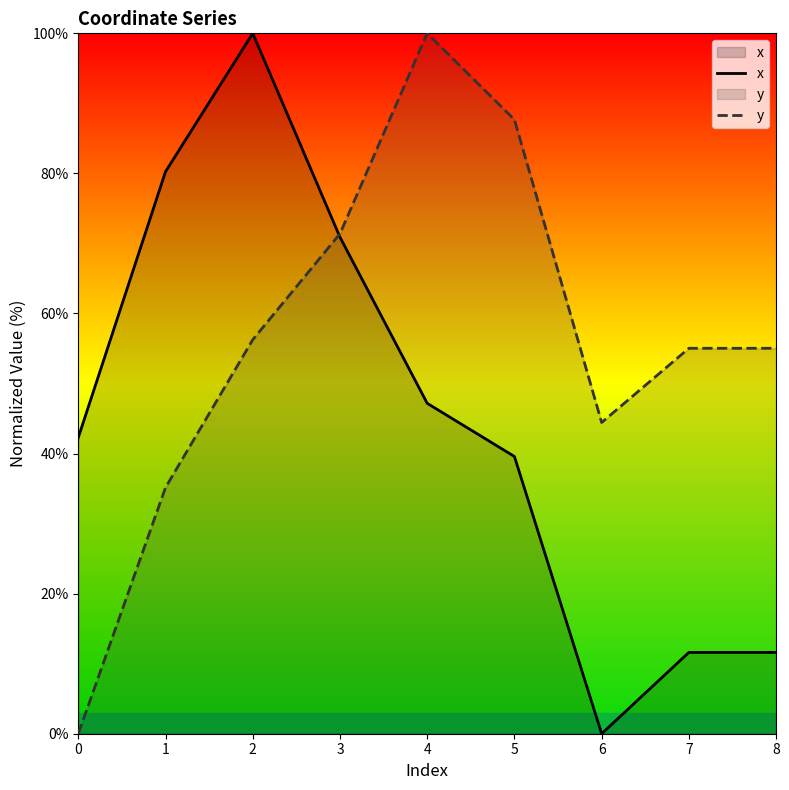

The x series shows 43.7 at 3. True or false?

False